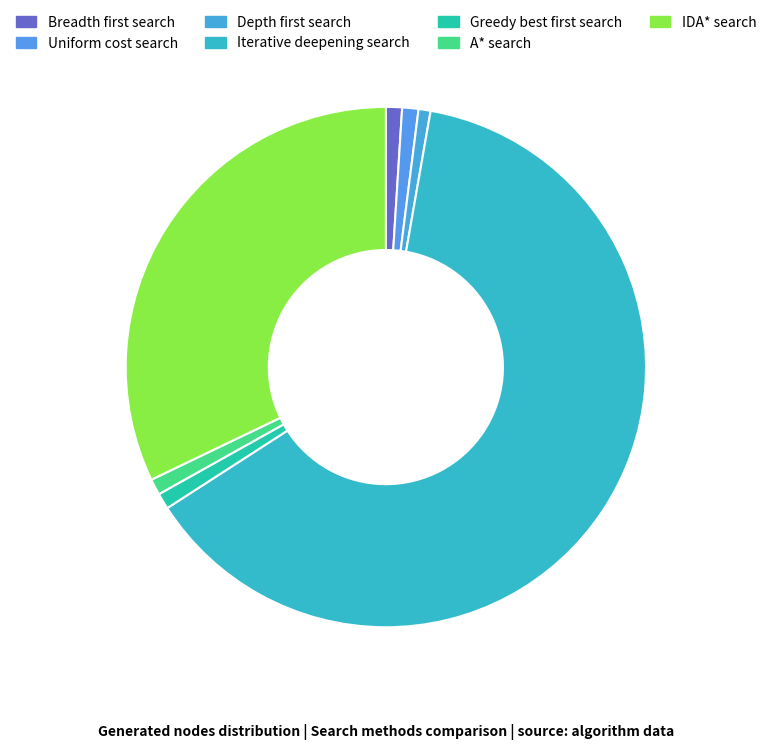

What portion of the pie excludes Uniform cost search?

99.0%